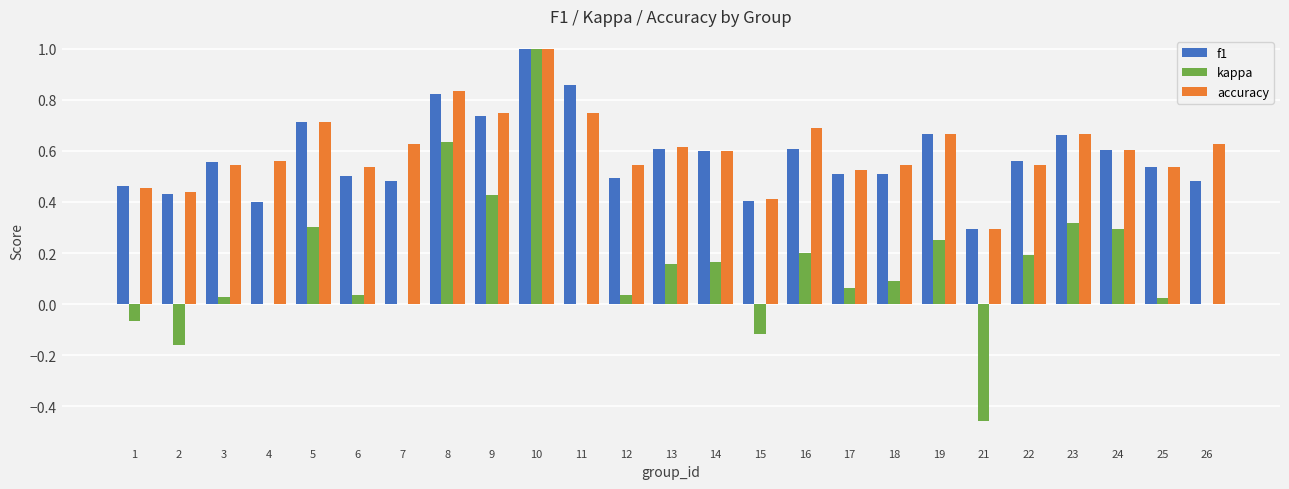

What is the maximum value shown in the chart?

1.0